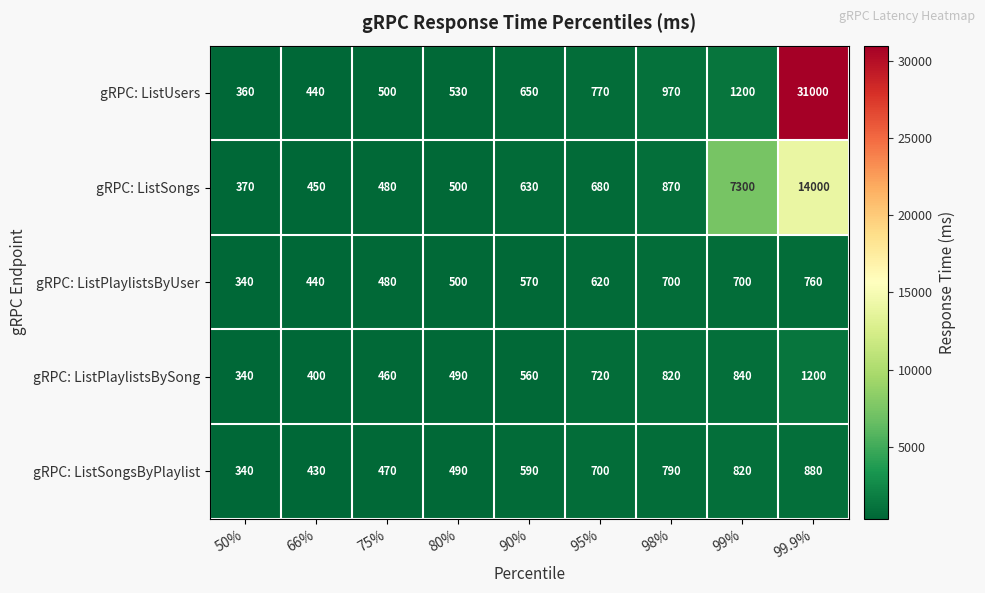

The gRPC: ListPlaylistsByUser series shows 760 at 99.9%. True or false?

True